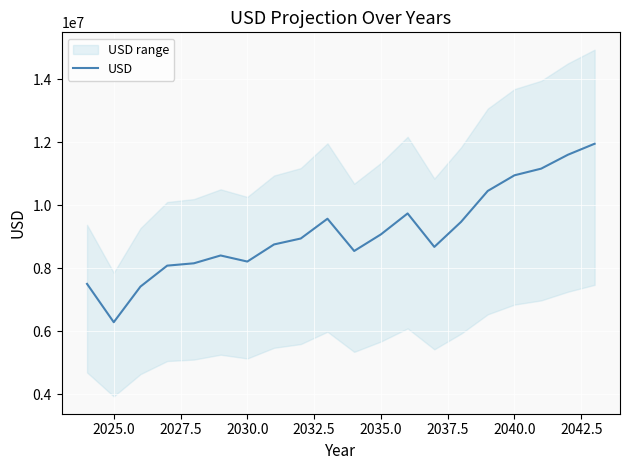

True or false: the data has more than 1 interior local peaks.

True